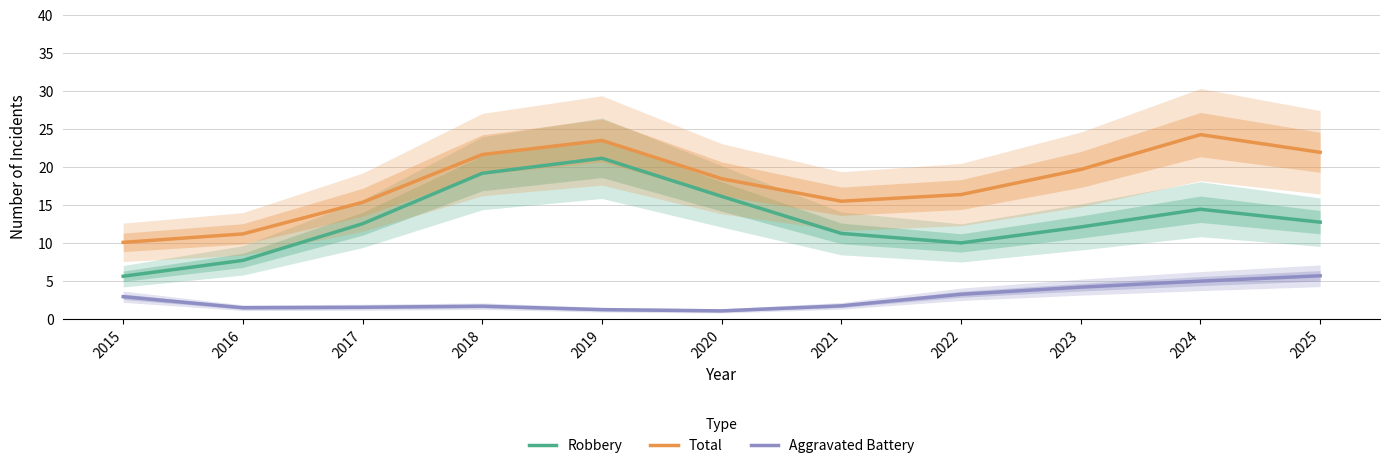

True or false: Robbery and Total cross at least once.

False